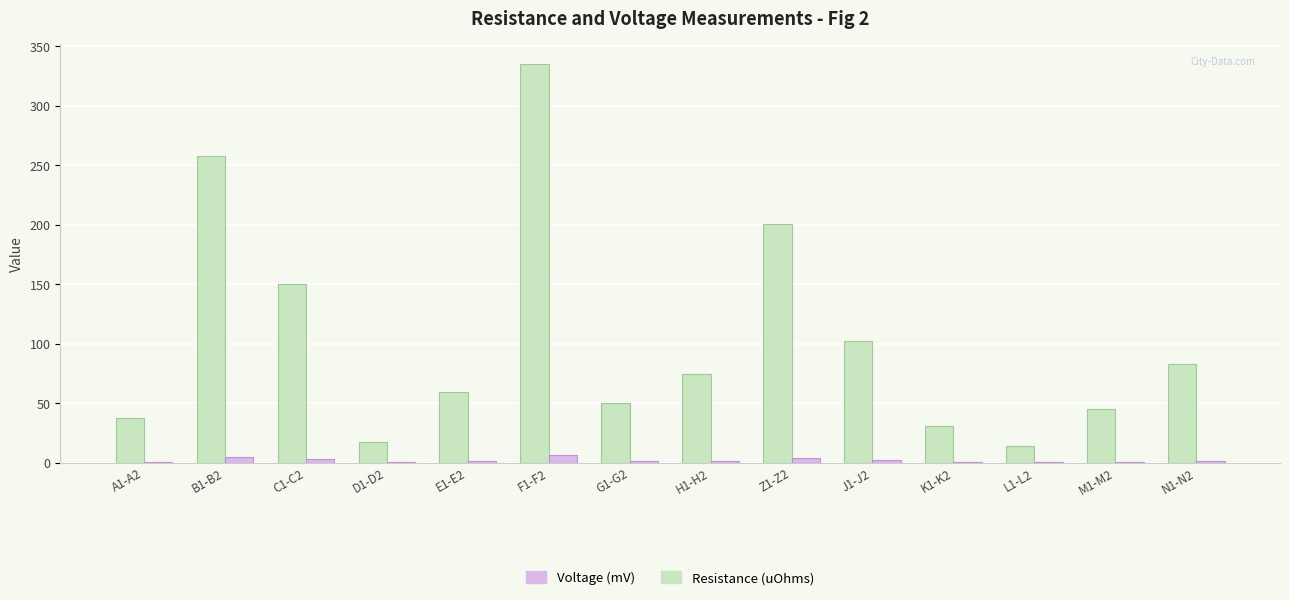

Which label corresponds to the largest value in the chart?

F1-F2